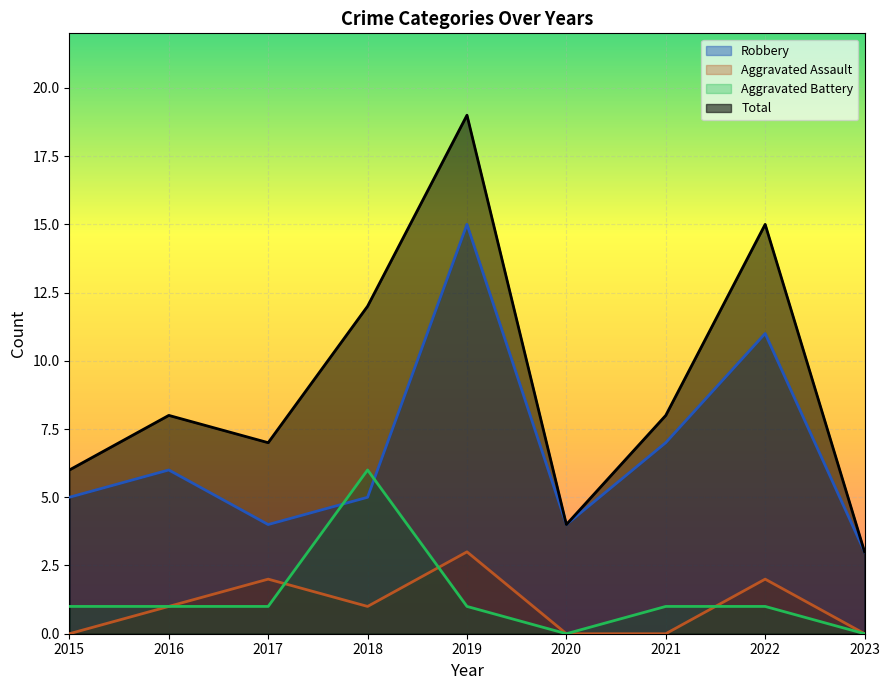

What is the difference between the Total values at 2021 and 2020?

4